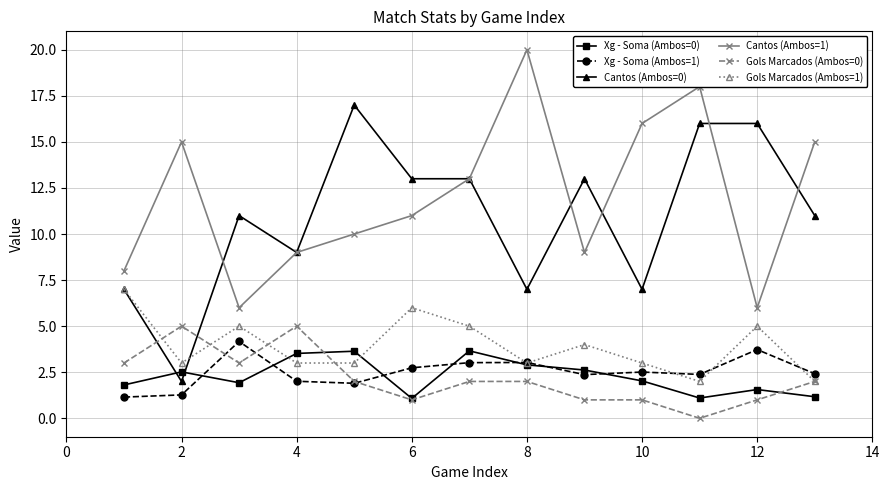

Count the number of categories in the chart.

13